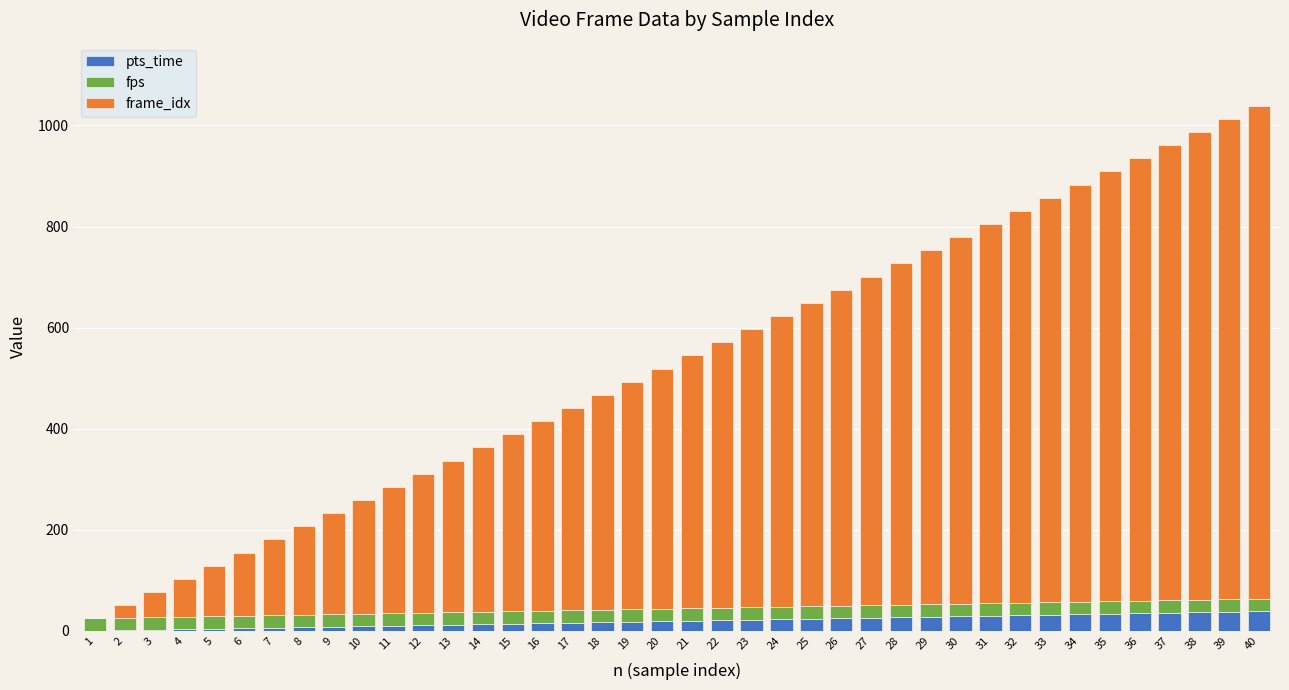

Are the bars horizontal?

No